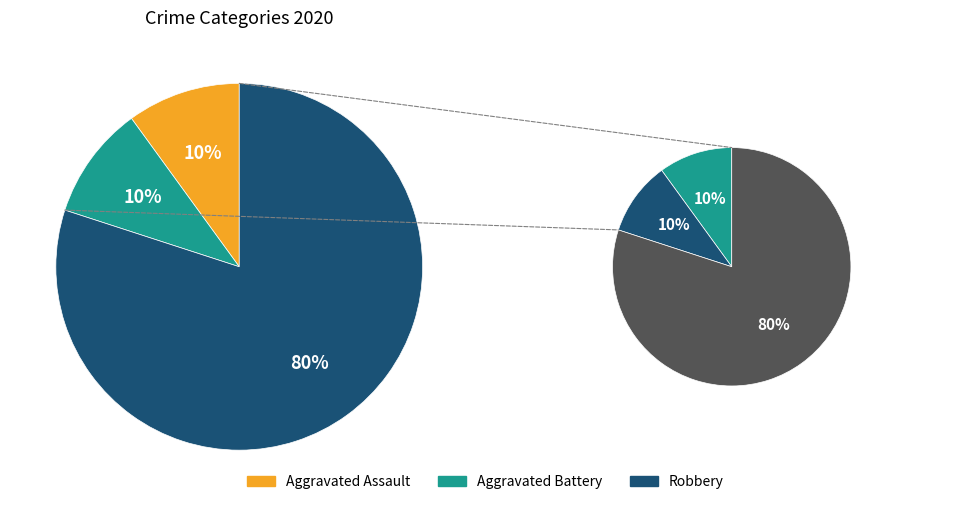

True or false: 1 accounts for 10% of the total.

True